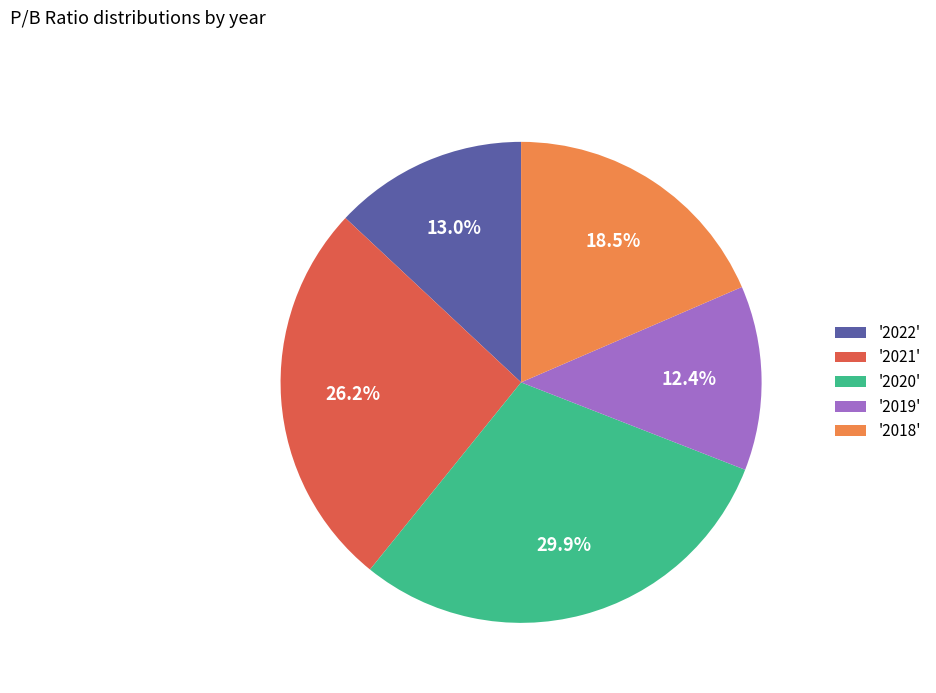

Does '2020' represent more than half of the total?

No